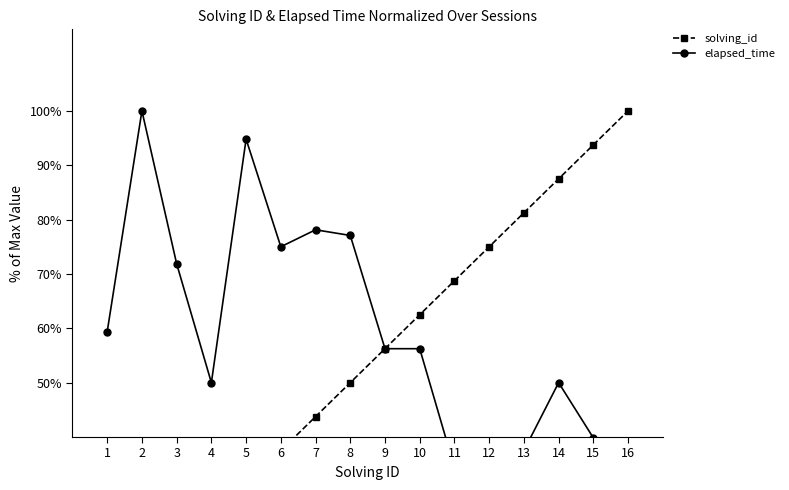

How many lines are shown in the chart?

2